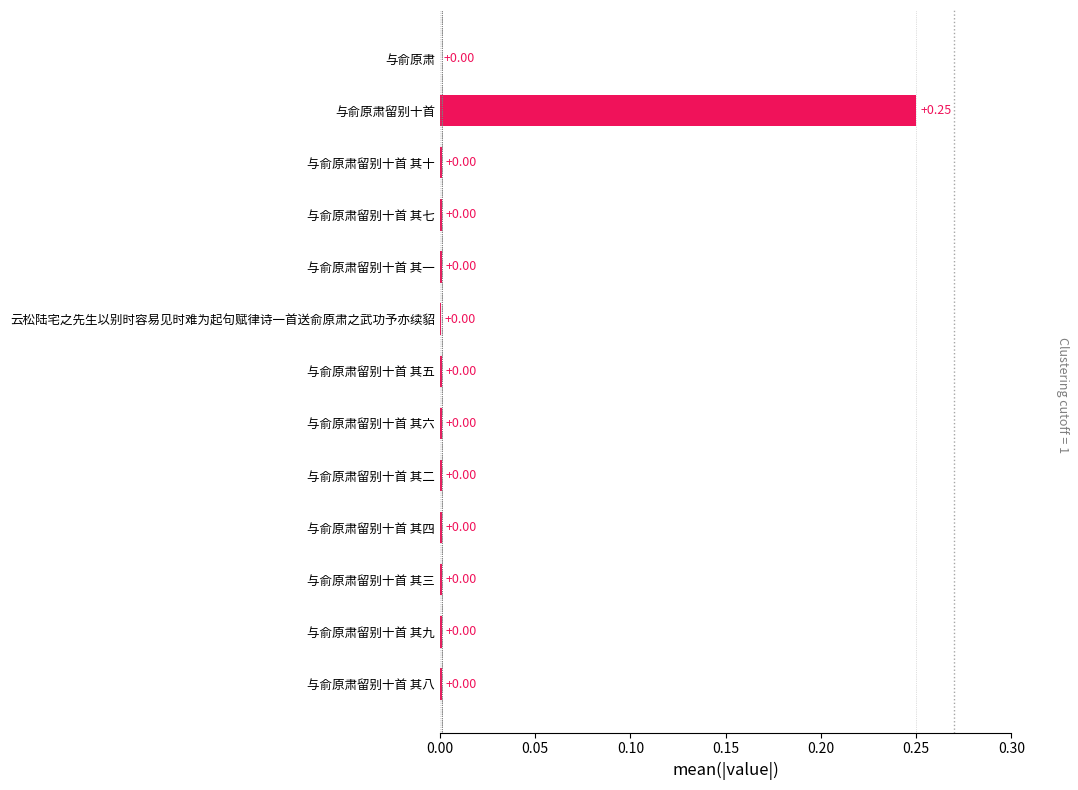

Which category has the highest value across all series?

与俞原肃留别十首